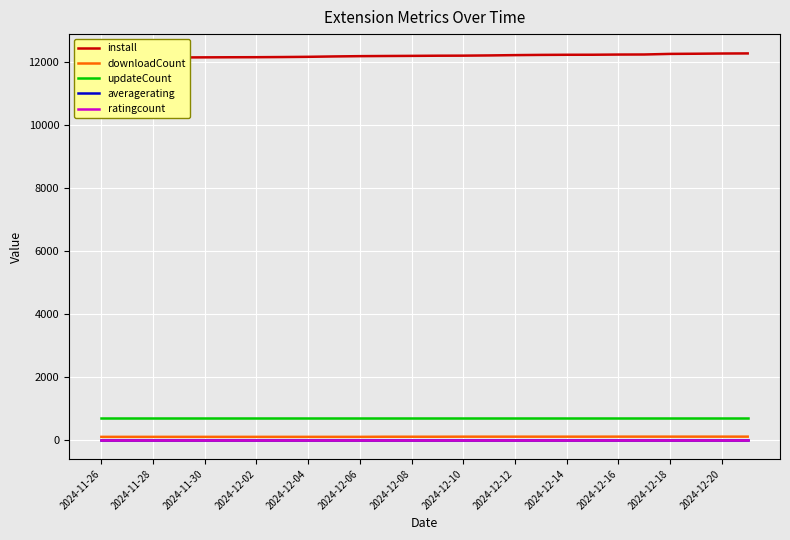

Count the number of categories in the chart.

26